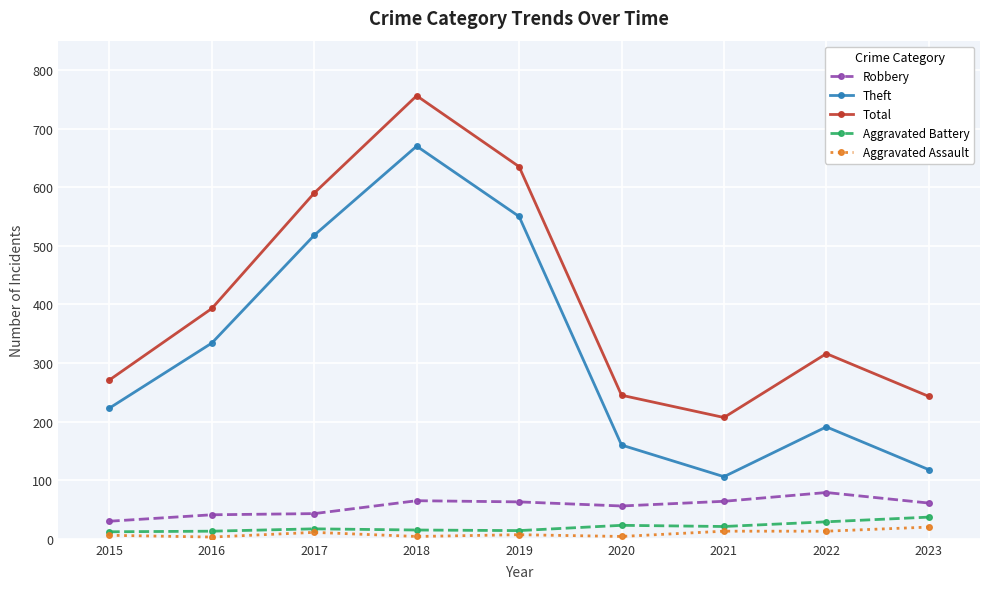

What is the difference between the highest and lowest values at 2017?

579